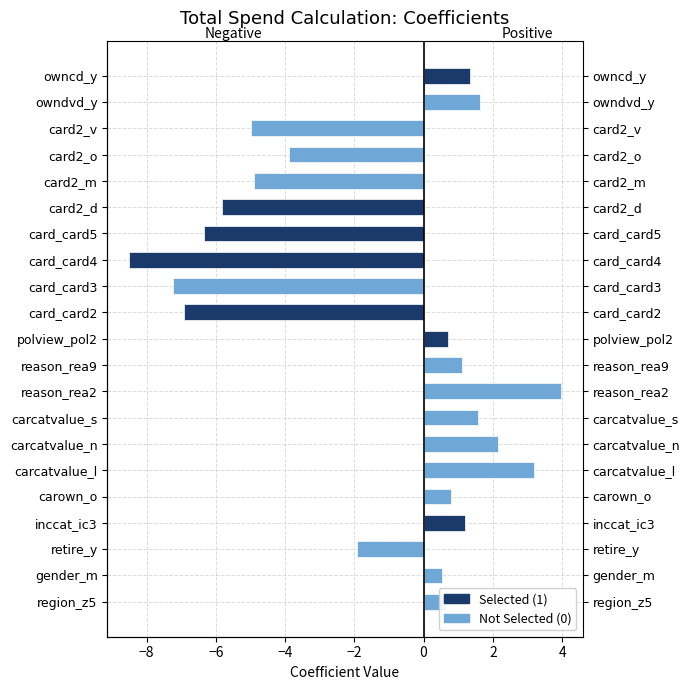

Does the chart contain stacked bars?

No